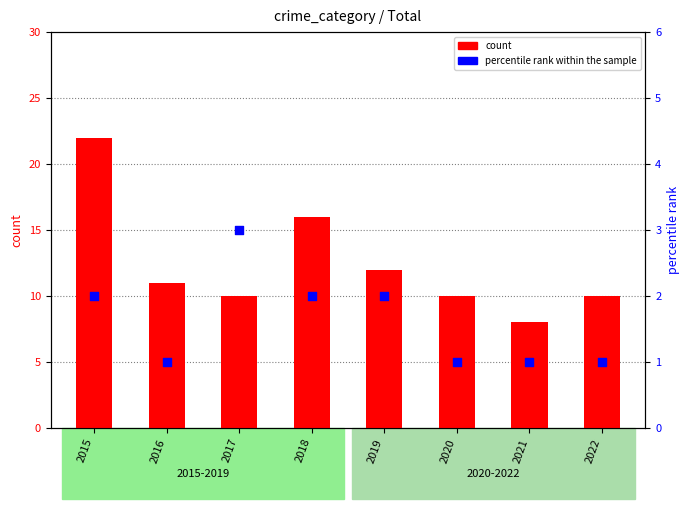

Which series reaches the minimum Y coordinate?

percentile rank within the sample